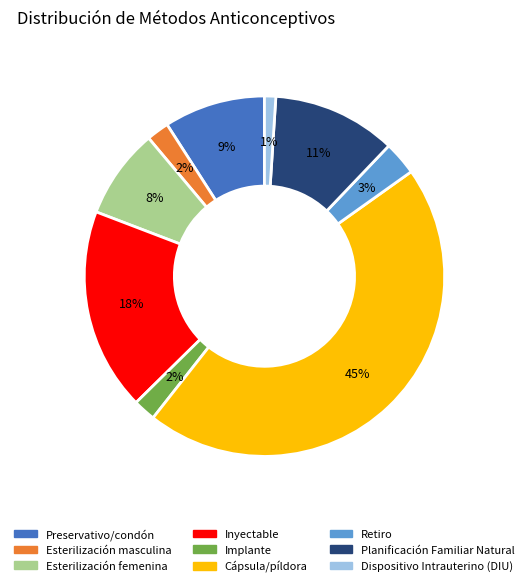

What percentage is the Implante slice, to the nearest percent?

2%